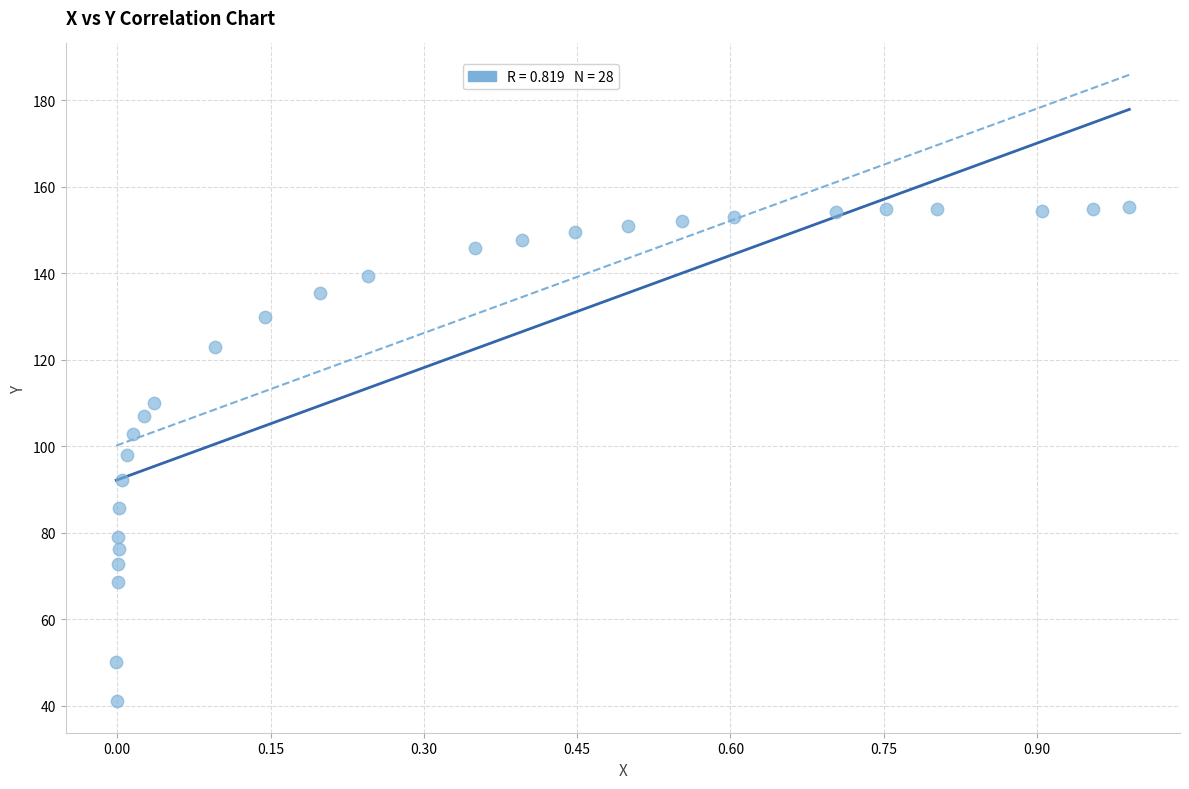

What is the range of X values (max minus min)?

1.0